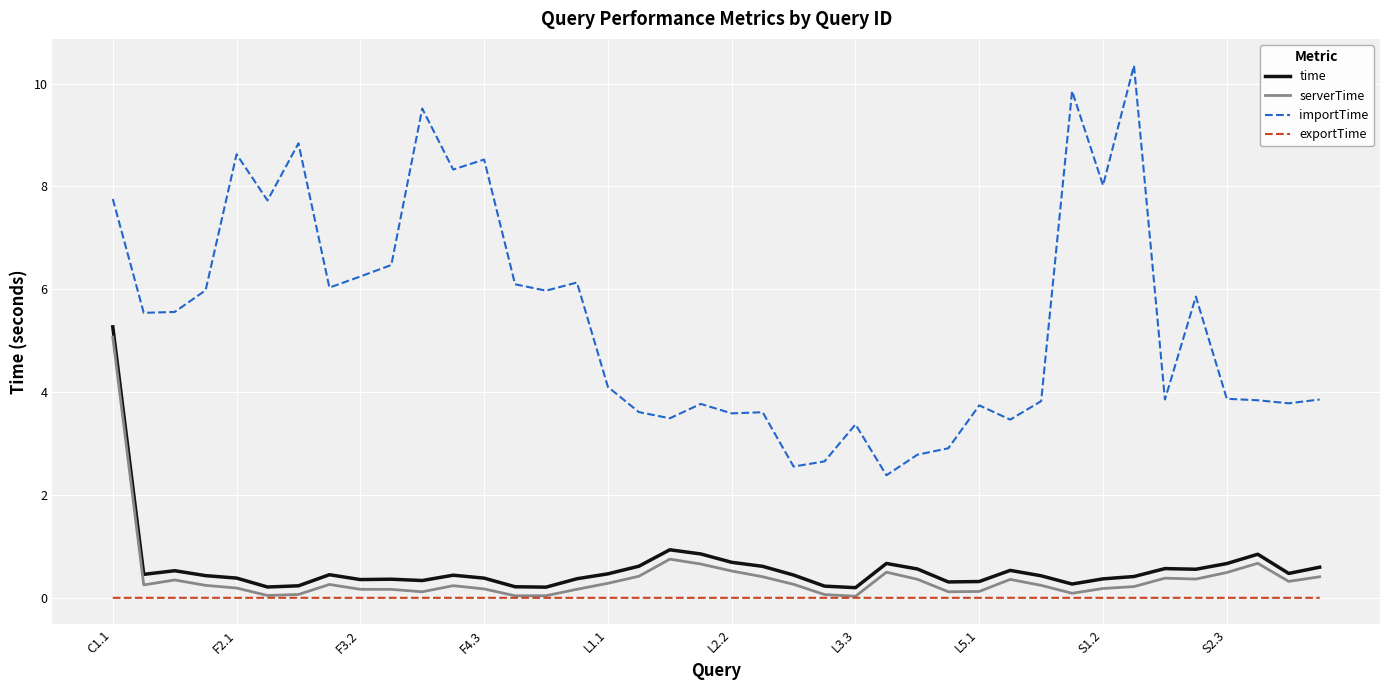

How many series are shown in this chart?

4